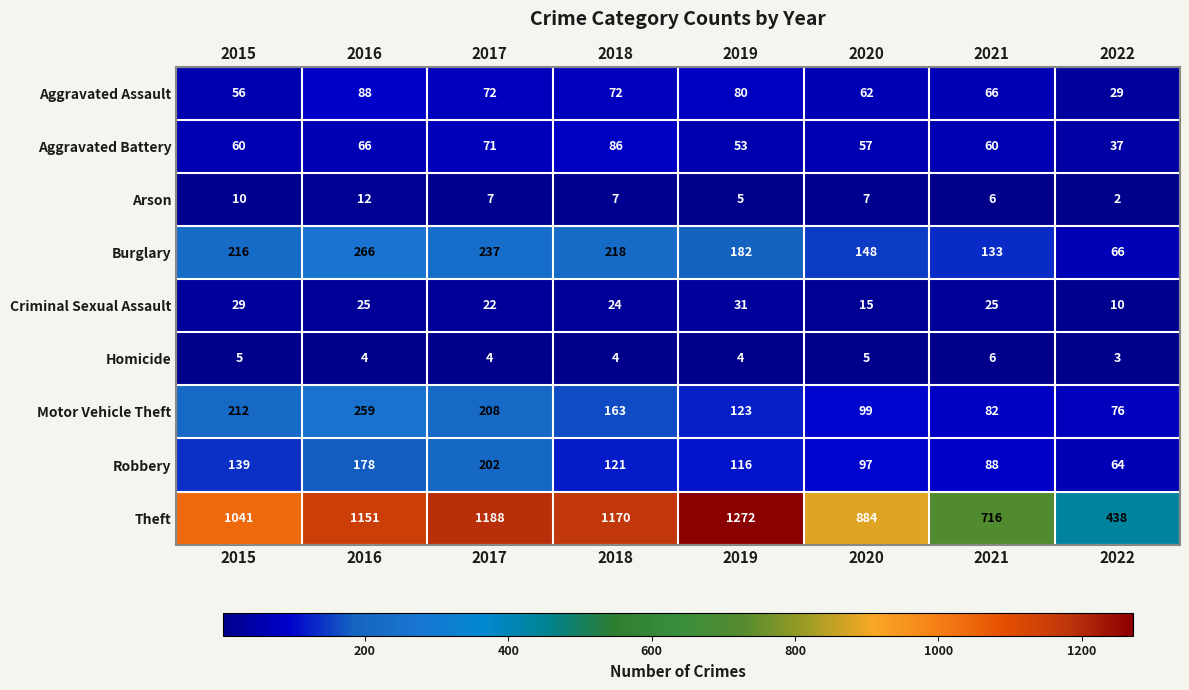

Which series has the widest spread of values?

Theft